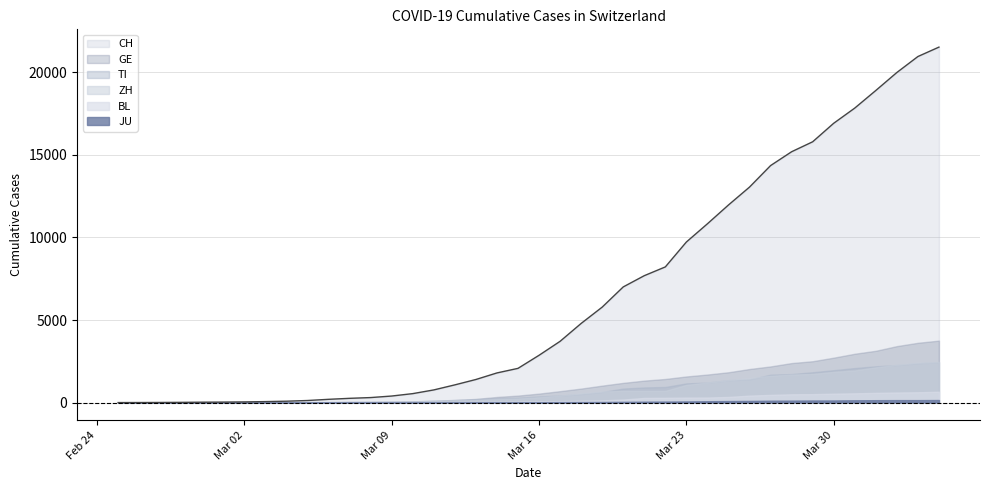

True or false: TI has more than 2 interior local peaks.

False